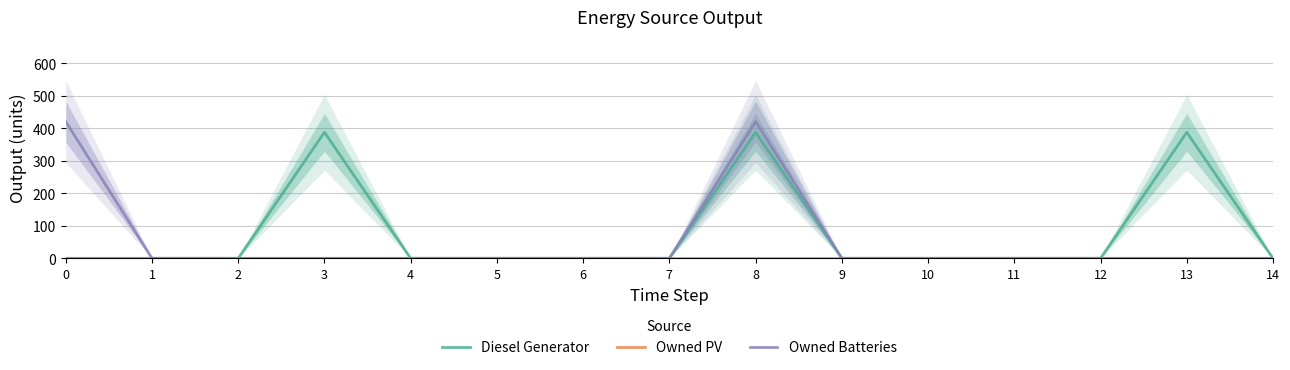

The value of Diesel Generator at 4 is -250. True or false?

False